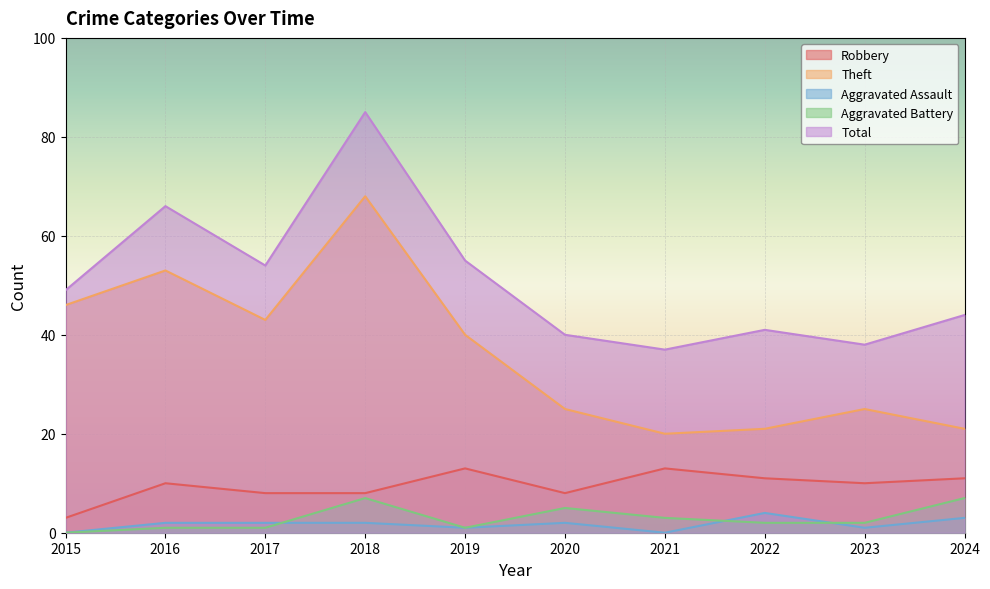

What is the spread (max minus min) of values at 2023?

37